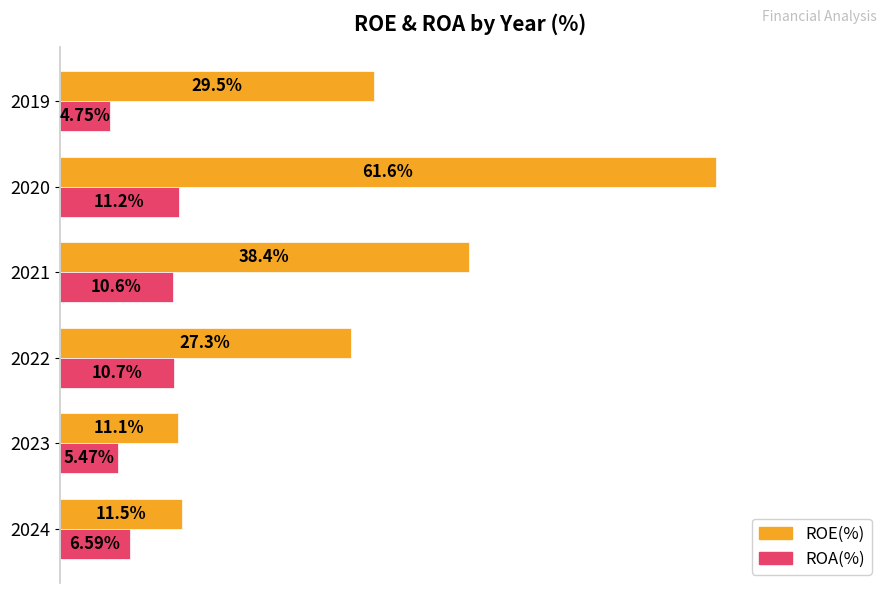

Which series has the largest total across all categories?

ROE(%)